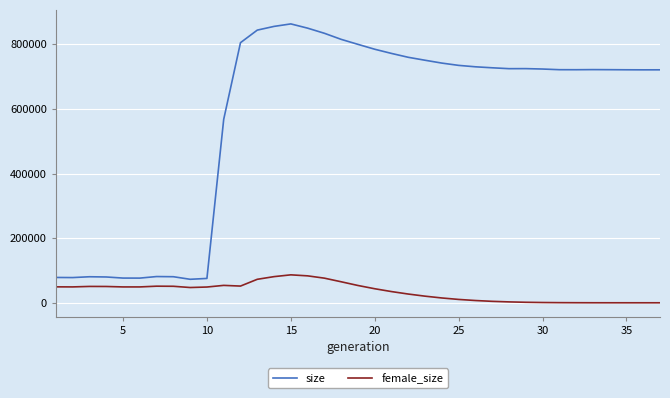

List the series in order of their peak value, lowest first.

female_size, size